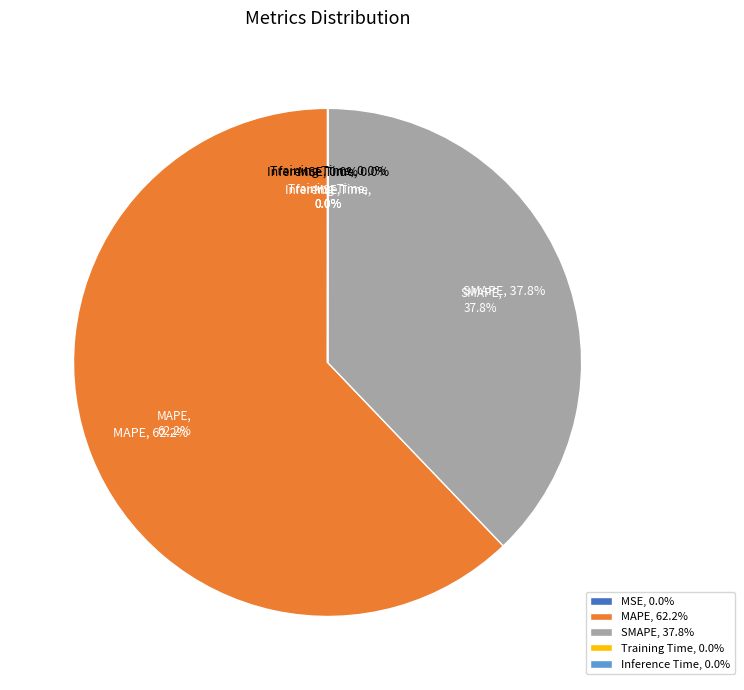

True or false: SMAPE accounts for 45% of the total.

False